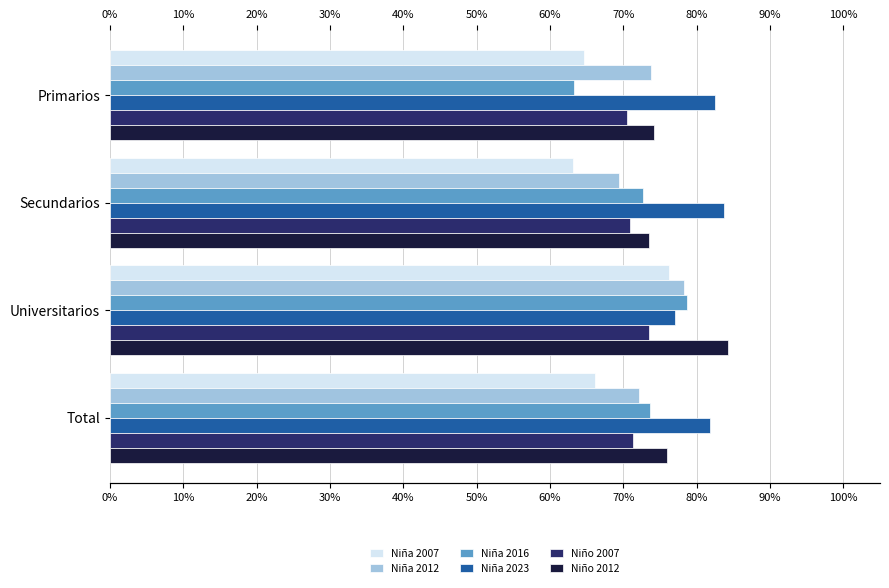

Rank the series by their maximum value, from lowest to highest.

Niño 2007, Niña 2007, Niña 2012, Niña 2016, Niña 2023, Niño 2012